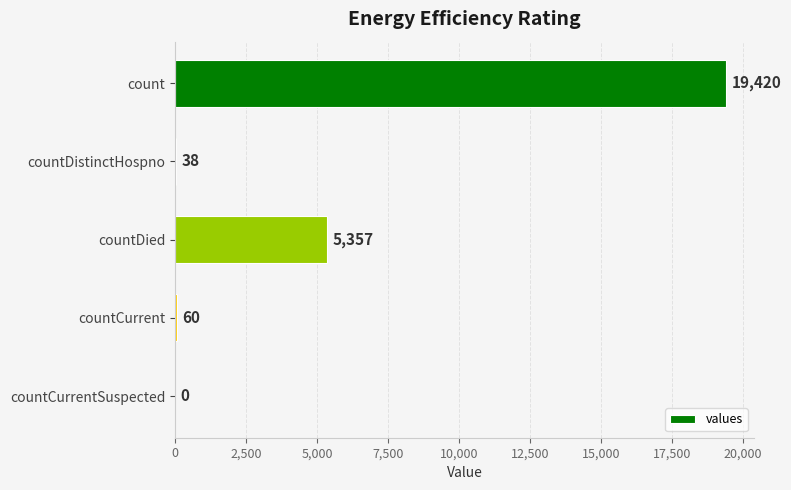

Read the value at count, to the nearest 50.

19400